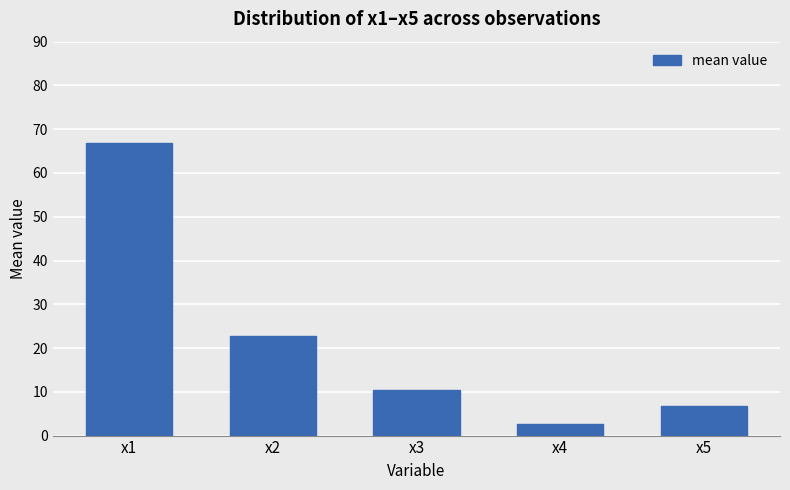

What is the change in value from x1 to x3?

-56.3